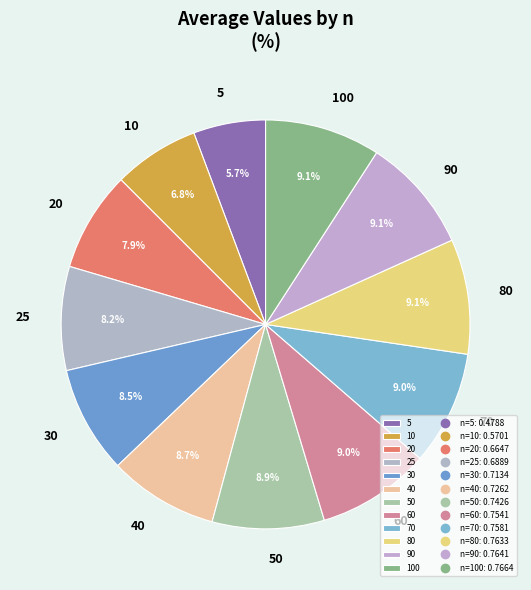

Between 30 and 5, which is larger?

30